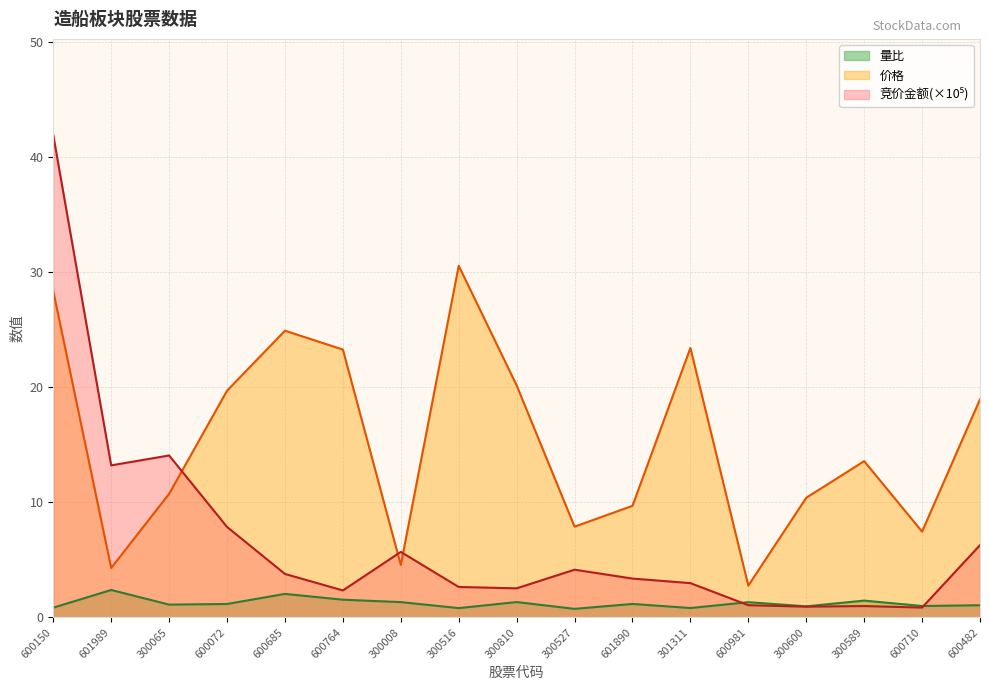

Does the chart display data point markers on the line(s)?

No